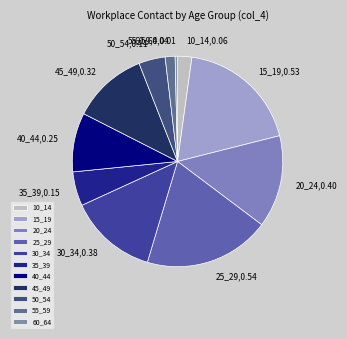

Which category has the smallest portion of the pie?

60_64